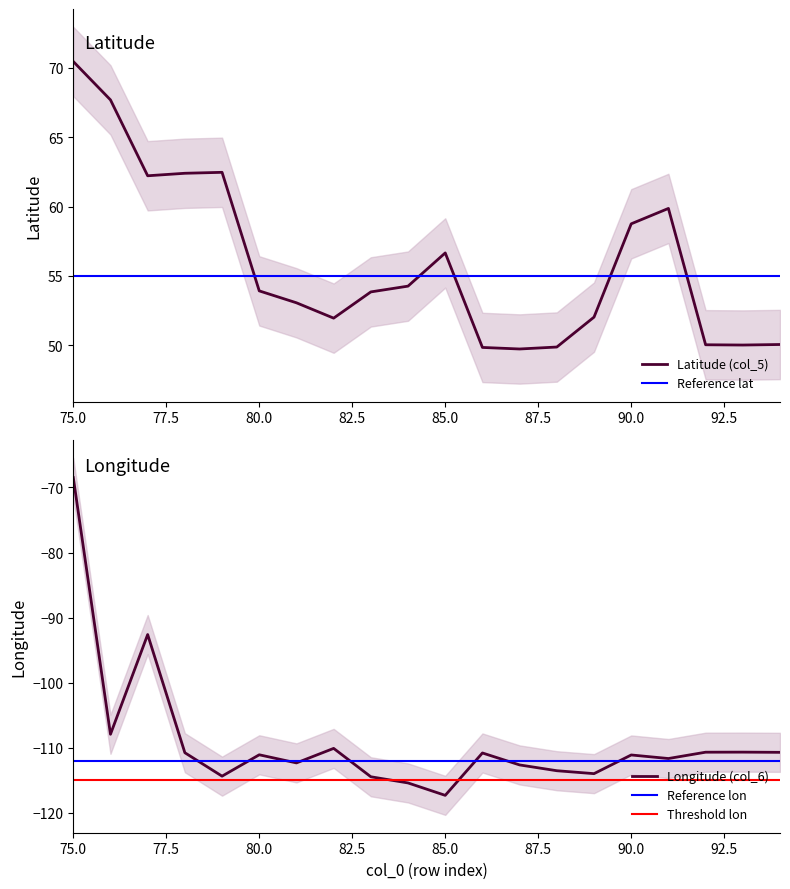

What is the average value of the Latitude (col_5) series?

56.0